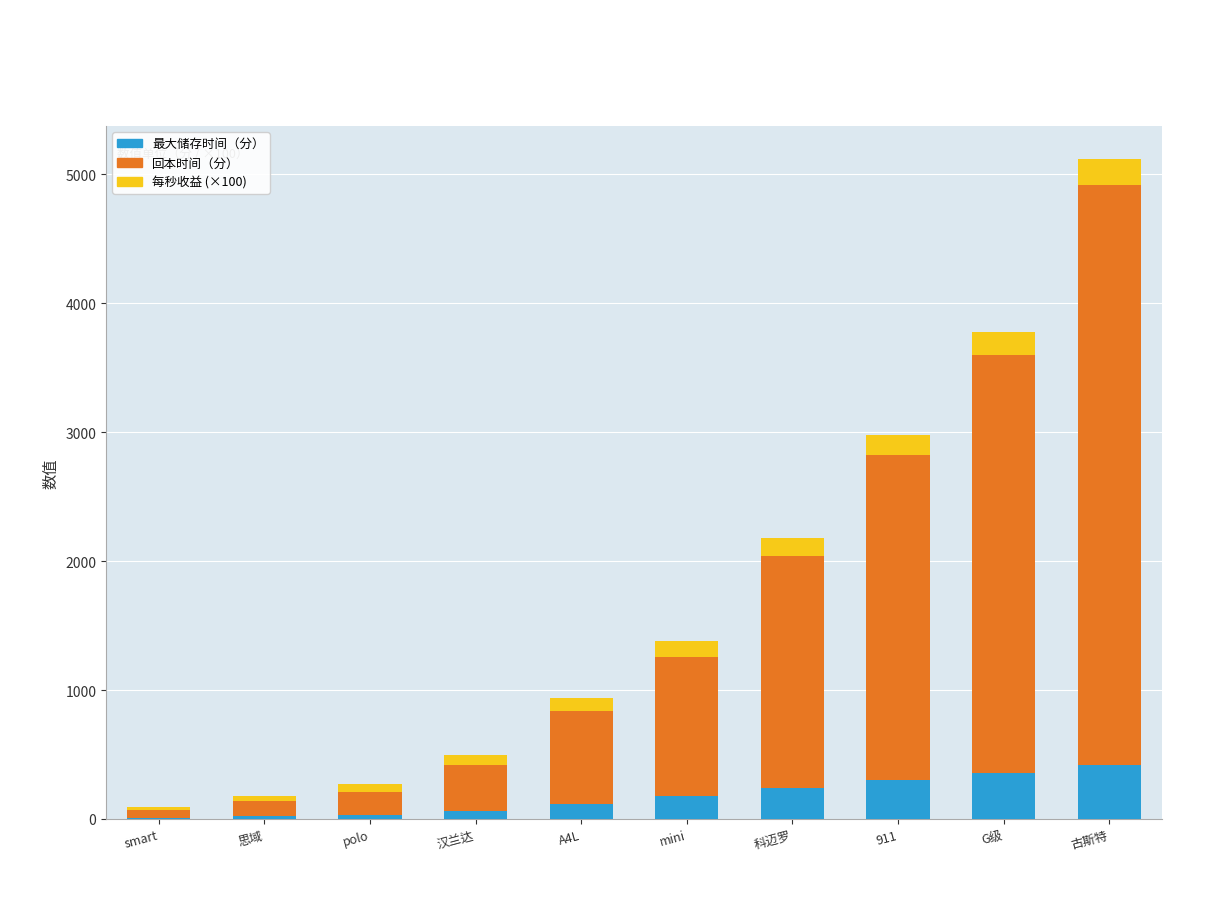

What is the total value across all series at 古斯特?

5120